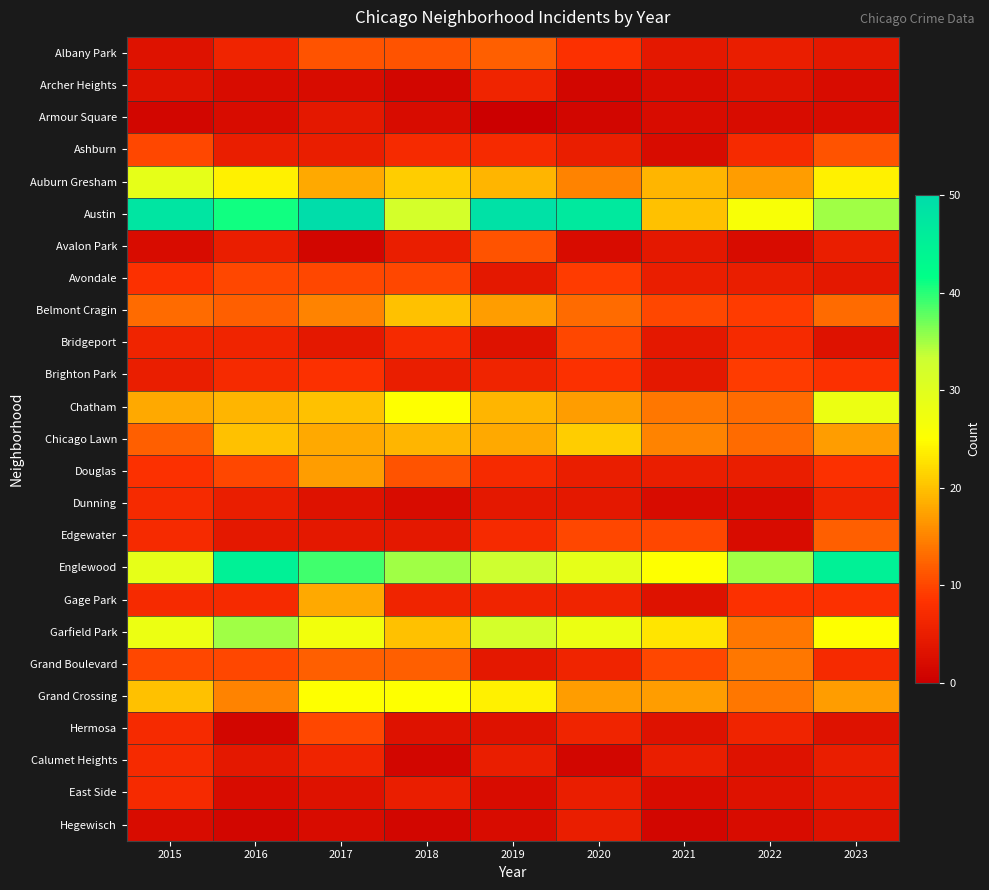

At which category does the chart reach its minimum across all series?

2019